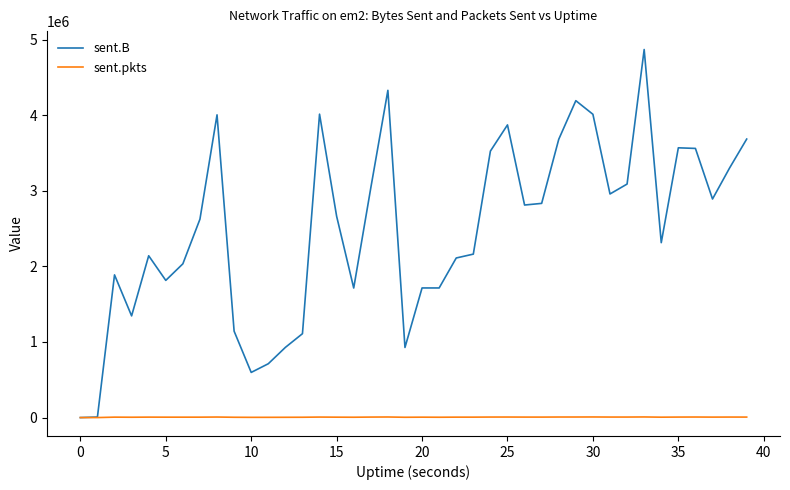

Count the number of categories in the chart.

40